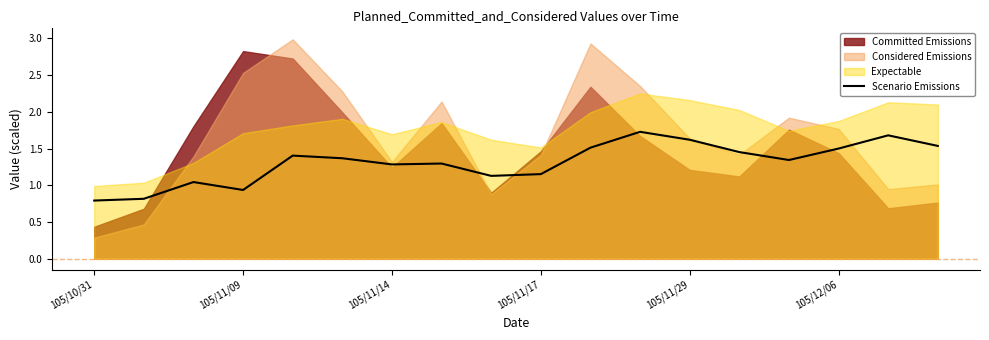

Is it true that Scenario Emissions equals 0.8 at 105/10/31?

True